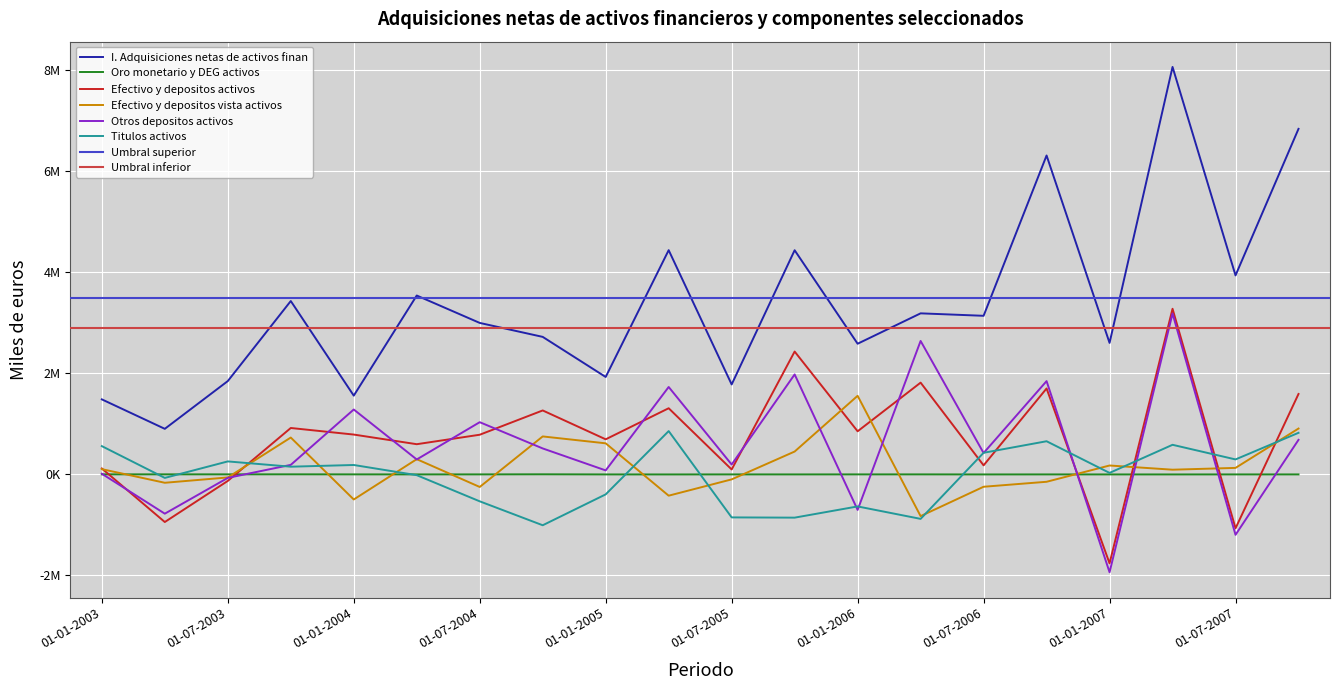

List the series in order of their peak value, highest first.

I. Adquisiciones netas de activos finan, Efectivo y depositos activos, Otros depositos activos, Efectivo y depositos vista activos, Titulos activos, Oro monetario y DEG activos